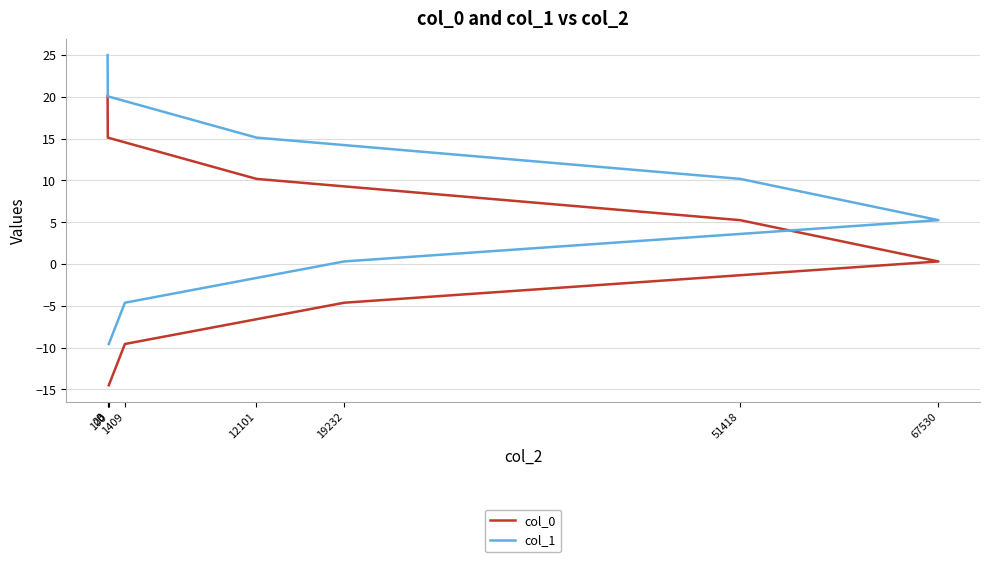

List the series in order of their overall mean, lowest first.

col_0, col_1